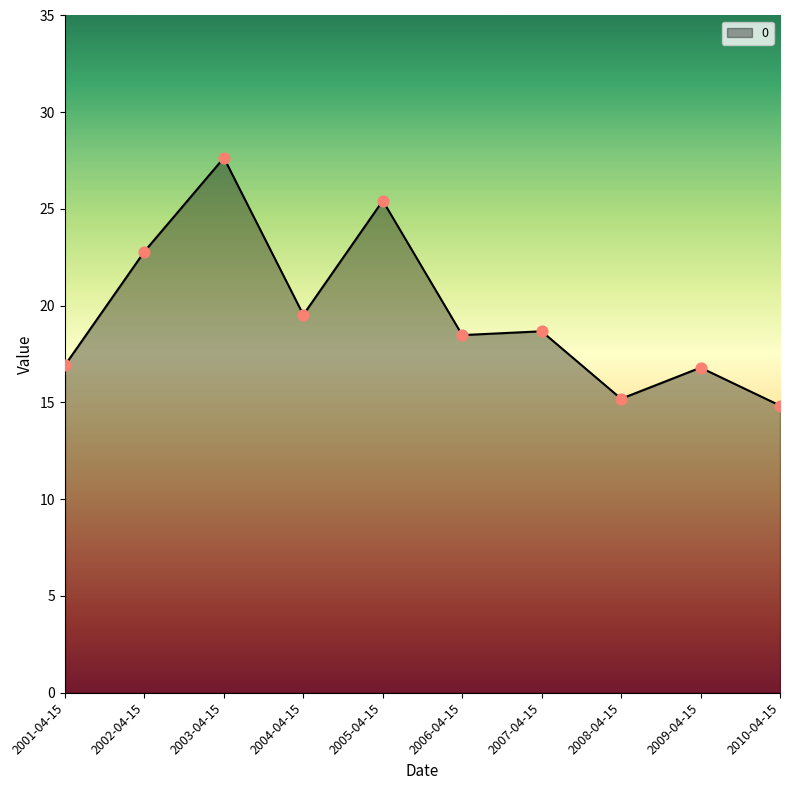

Which has a higher value, 2002-04-15 or 2009-04-15?

2002-04-15